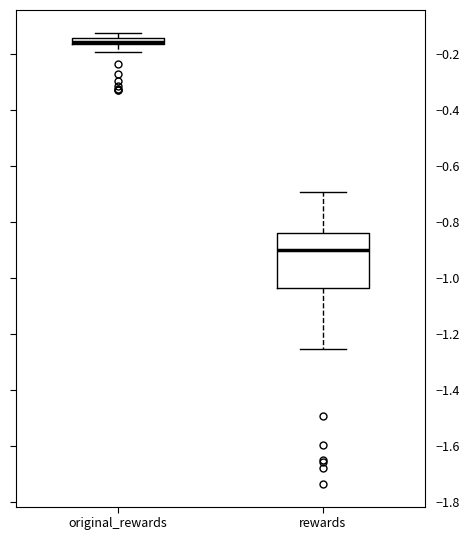

Which box is the tallest, from its lower edge to its upper edge?

rewards